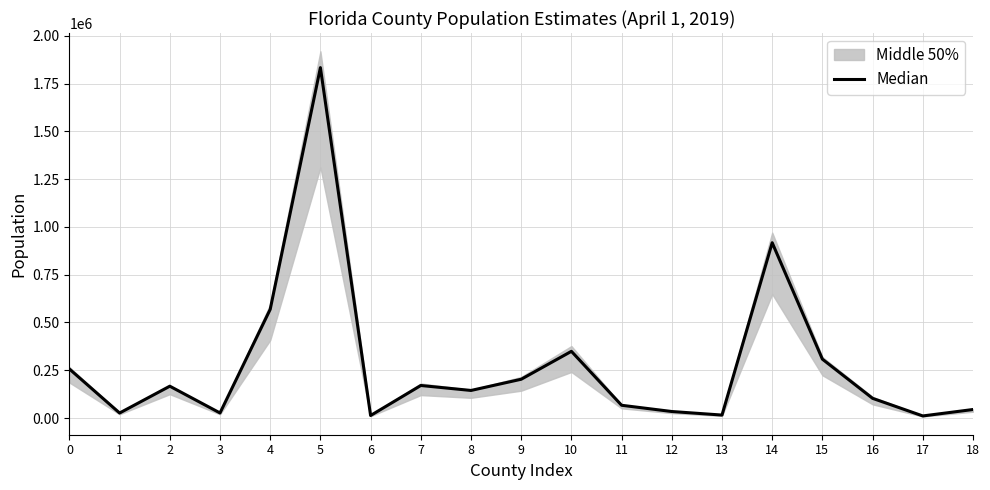

Does the chart display data point markers on the line(s)?

No